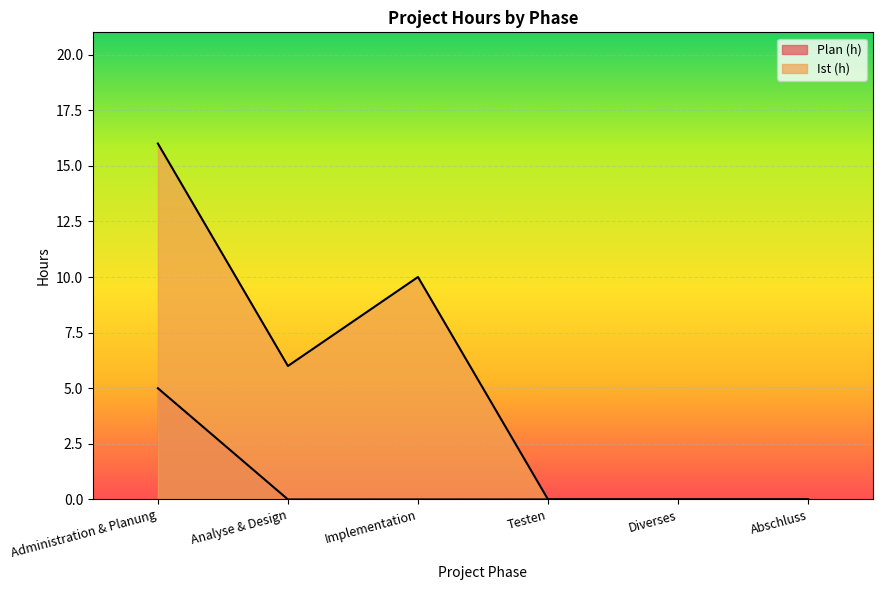

List the series in order of their overall mean, highest first.

Ist (h), Plan (h)